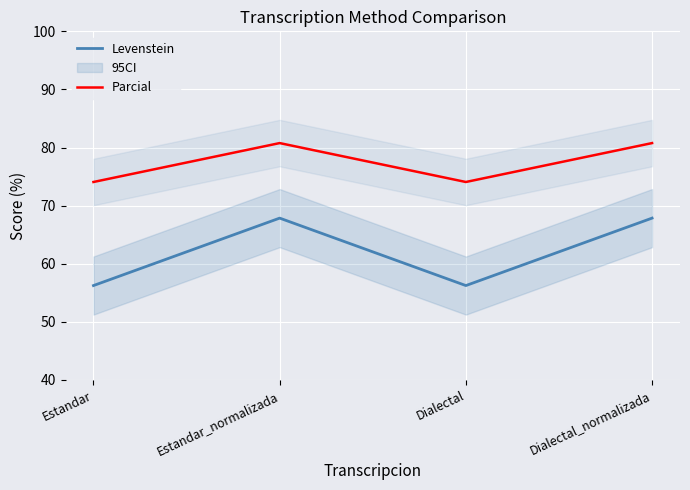

What position from the left is Estandar_normalizada?

2